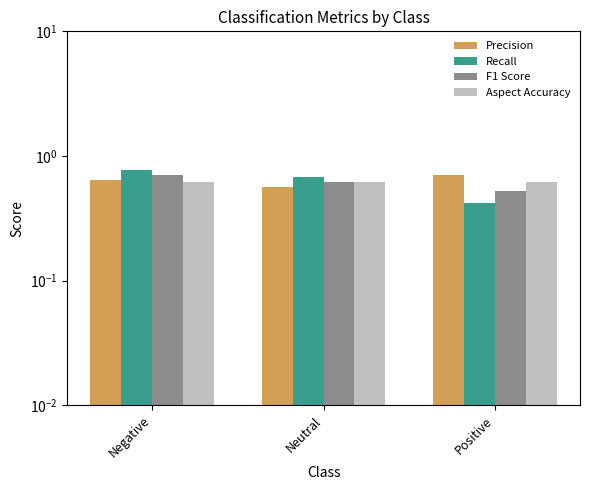

What is the spread (max minus min) of values at Positive?

0.3